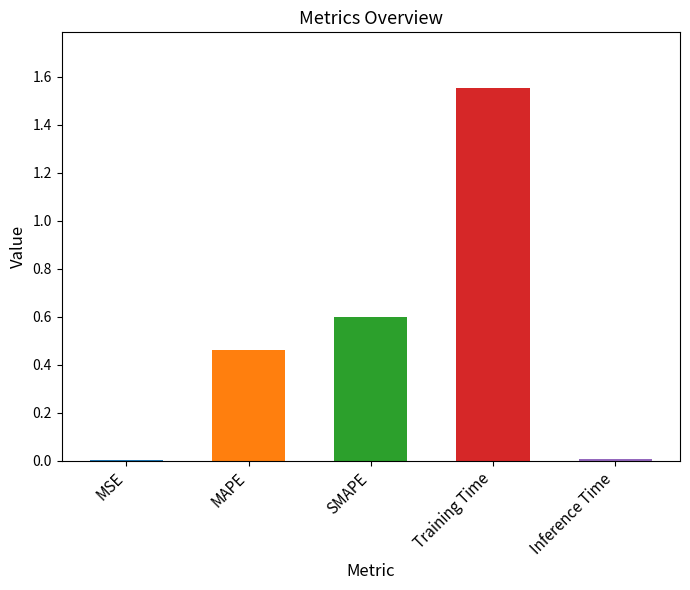

The value at MAPE is 0.1. True or false?

False